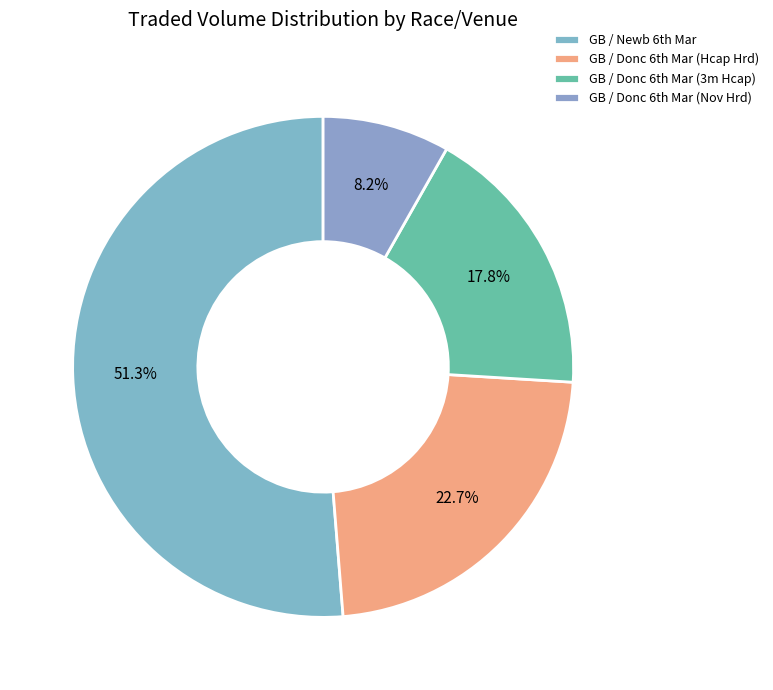

Which category has the biggest portion of the pie?

GB / Newb 6th Mar